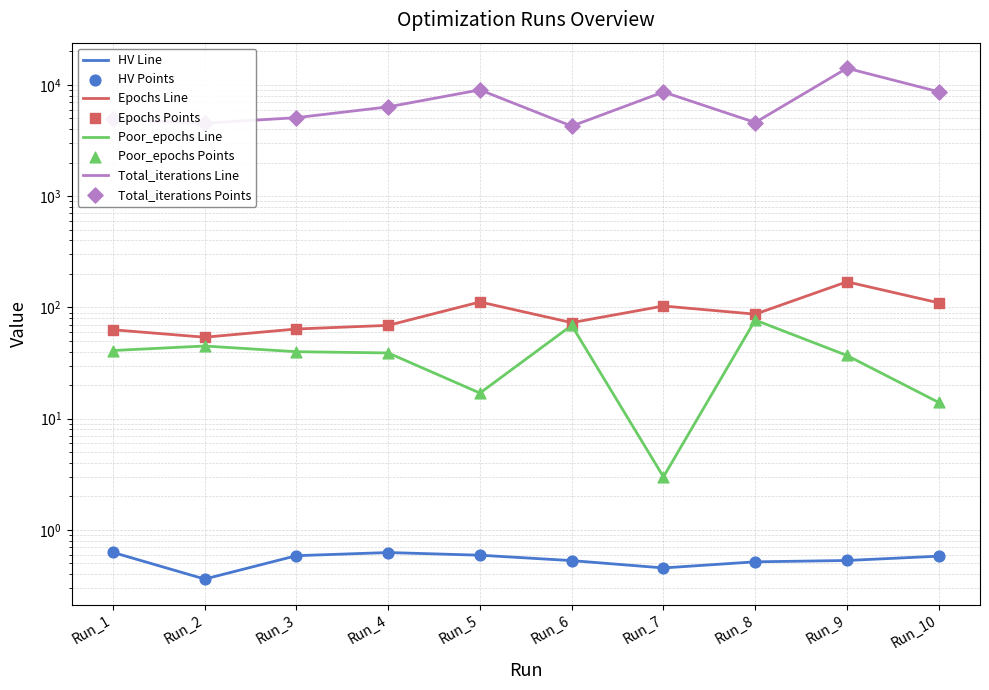

Which series has the largest total across all categories?

Total_iterations